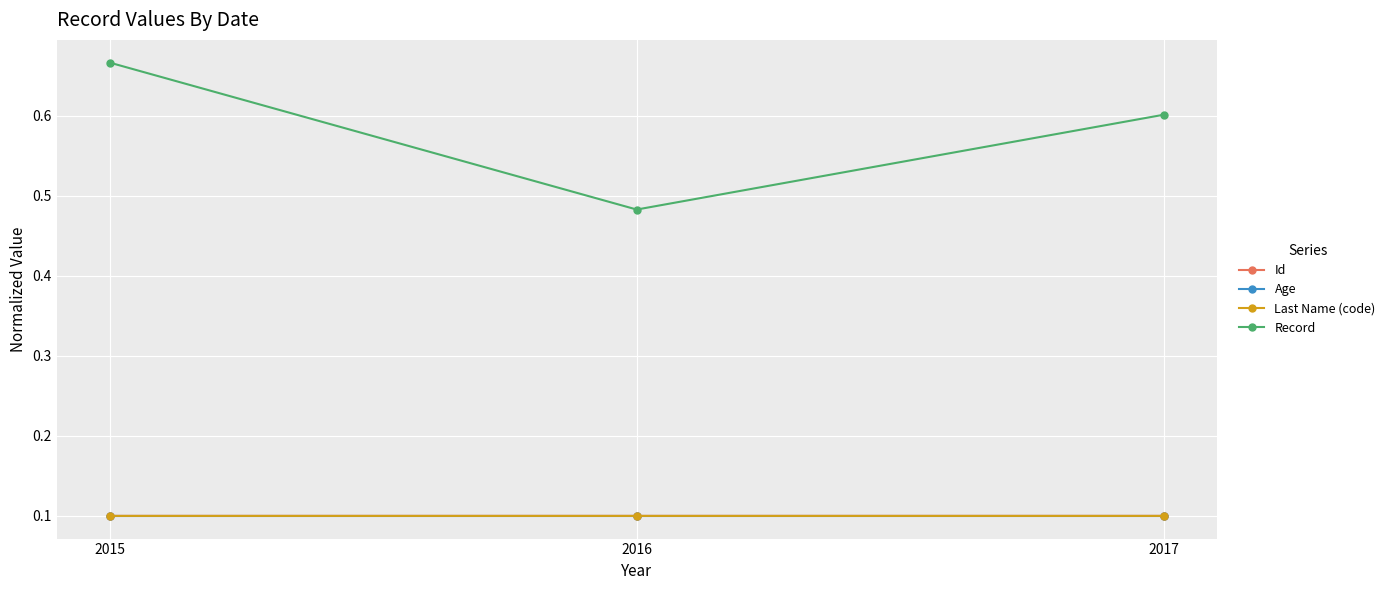

At how many categories does at least one series exceed 0?

3